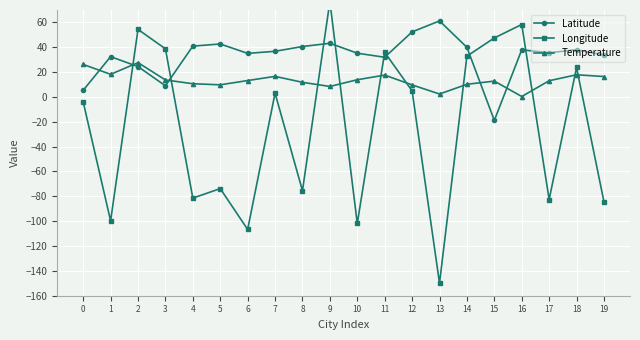

Rank the categories by Longitude value from lowest to highest.

13, 6, 10, 1, 19, 17, 4, 8, 5, 0, 7, 12, 18, 14, 11, 3, 15, 2, 16, 9